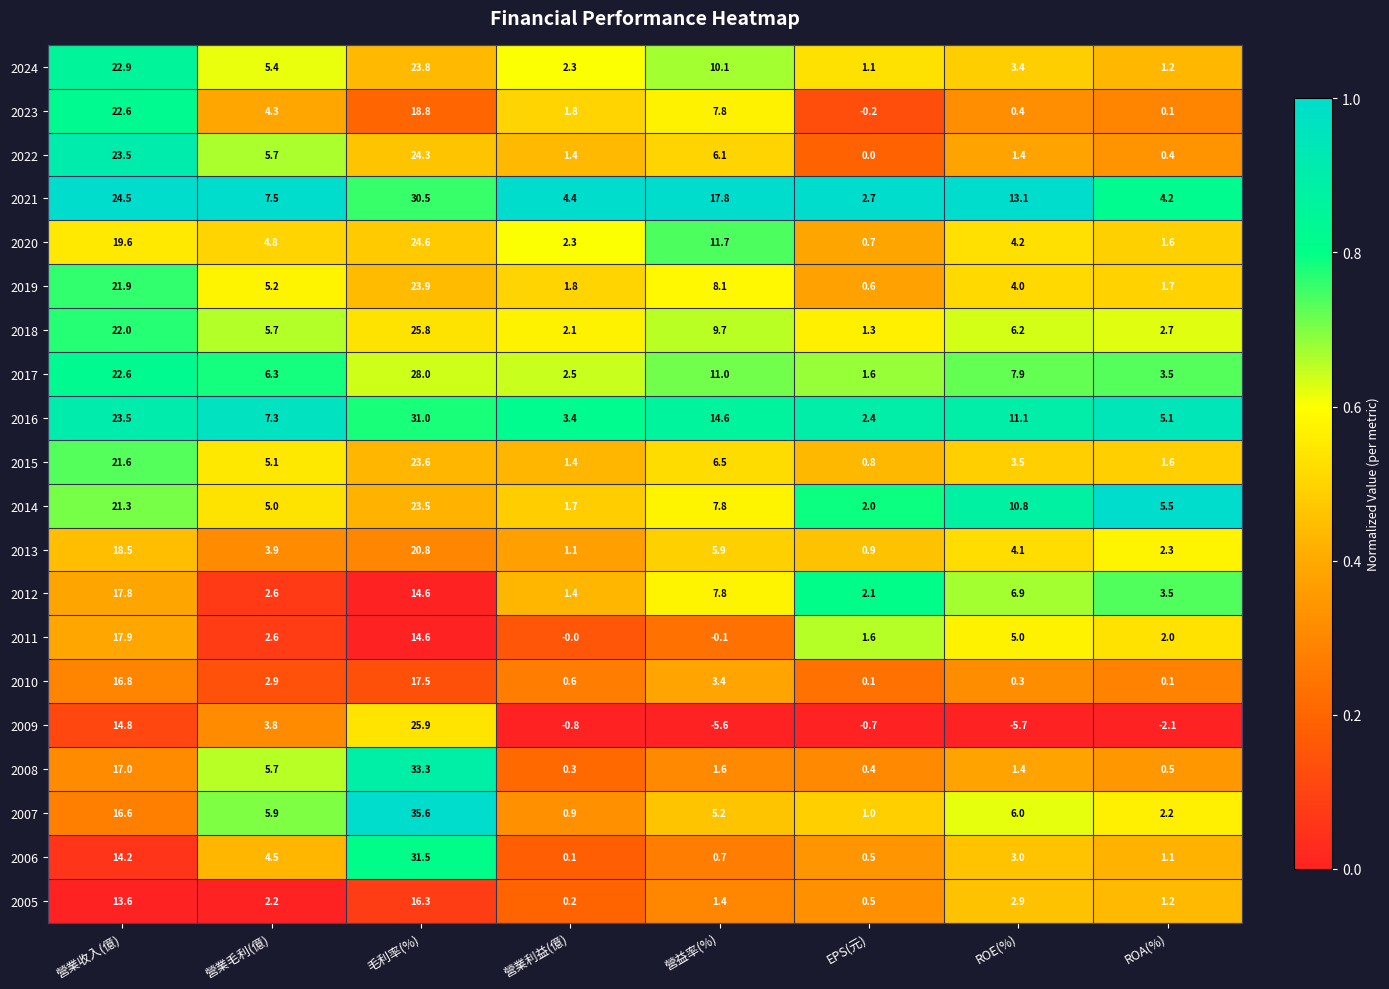

At which label does 2021 first exceed 13?

營業收入(億)